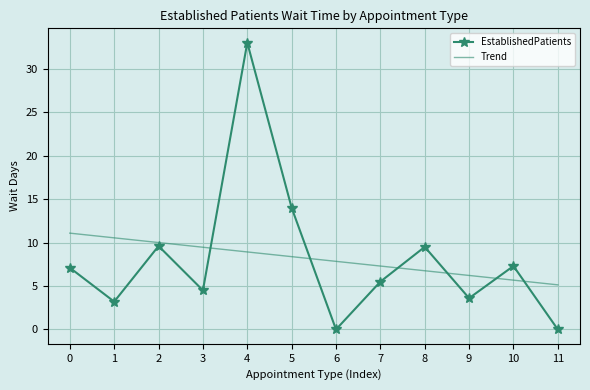

What is the total value across all series at 3?

14.0